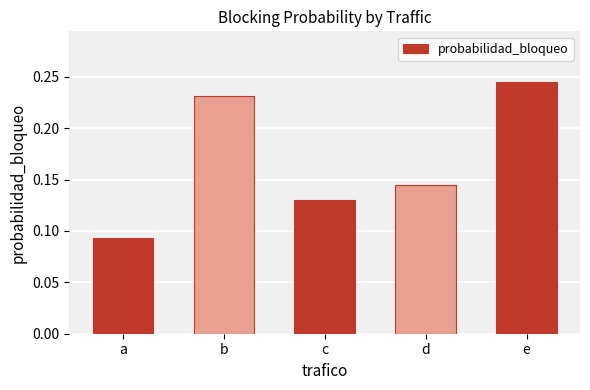

Does the chart contain any negative values?

No